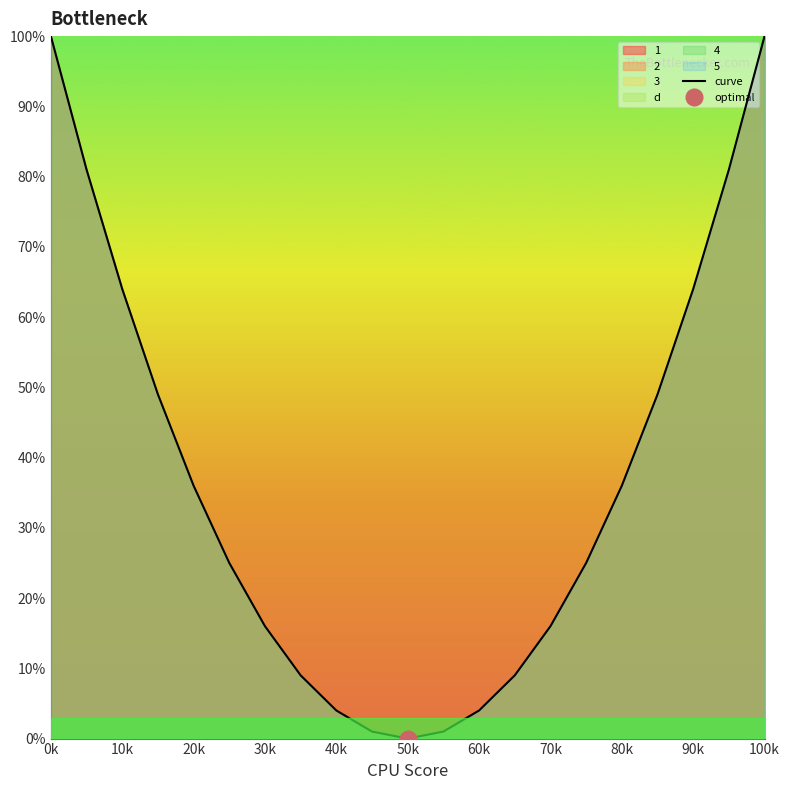

True or false: curve has a value of 65 at 100k.

False